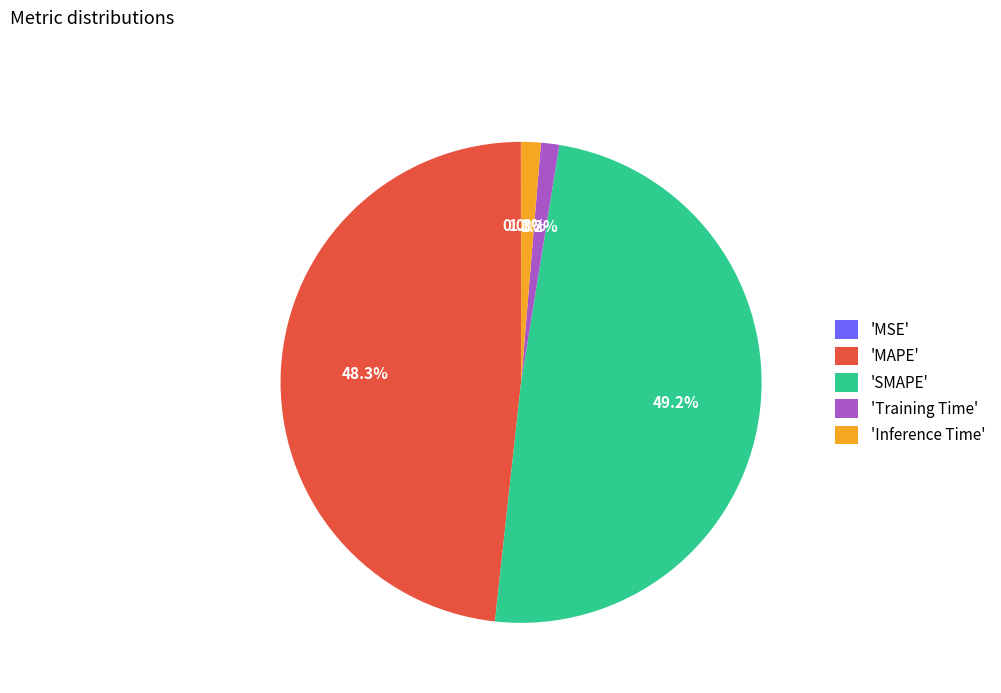

To the nearest percent, what is the difference between the largest and smallest slice percentages?

49%